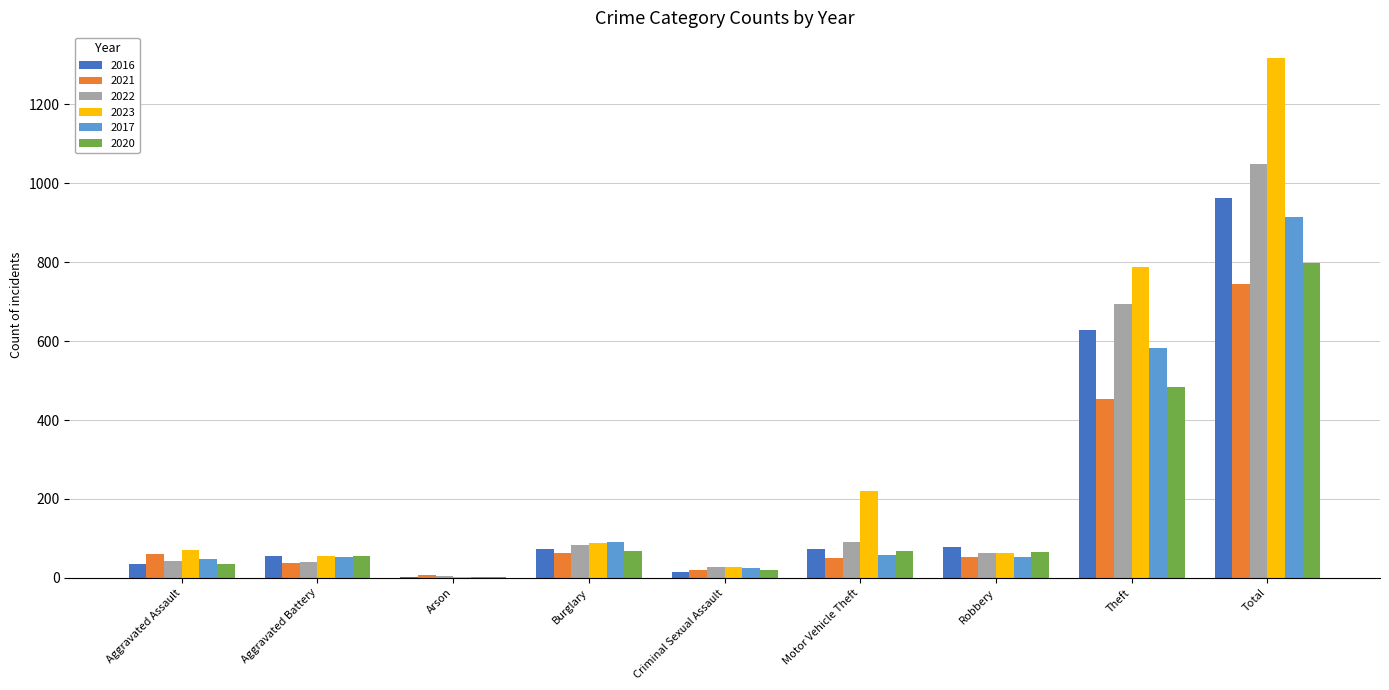

At which label is 2020 closest to 400?

Theft